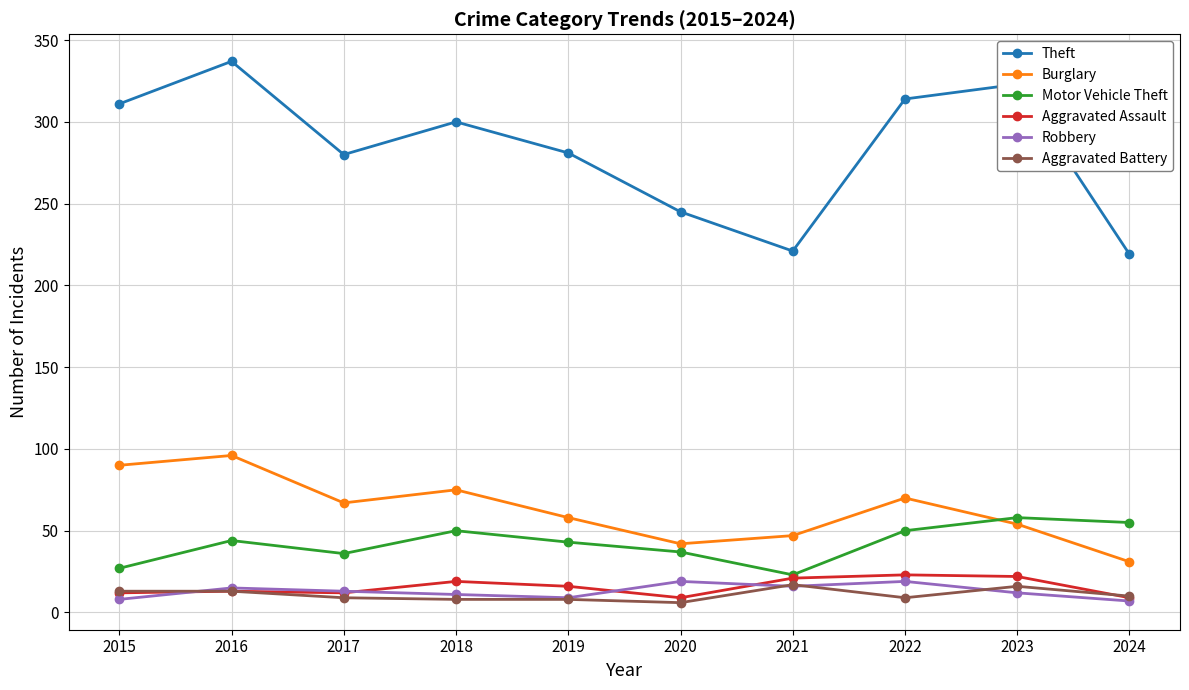

Does the chart display data point markers on the line(s)?

Yes